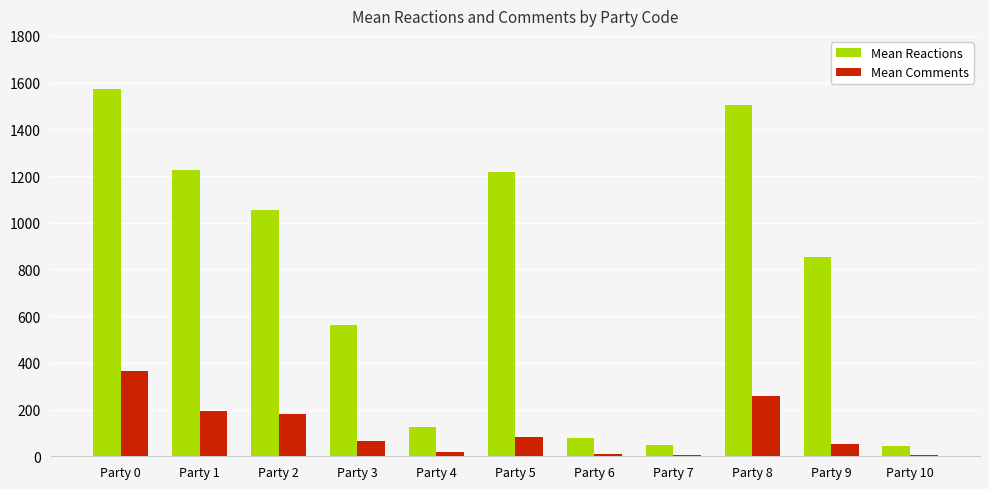

What is the difference between the Mean Reactions values at Party 2 and Party 5?

163.6